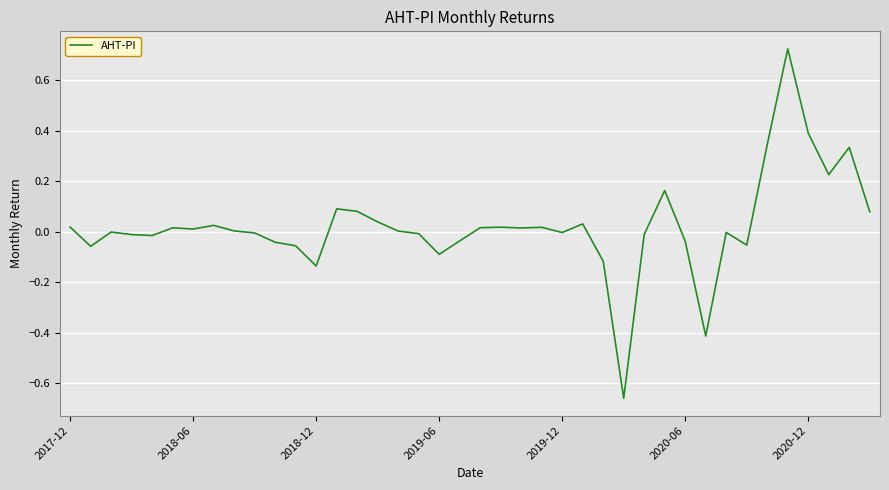

What is the difference between the maximum and minimum values?

1.4